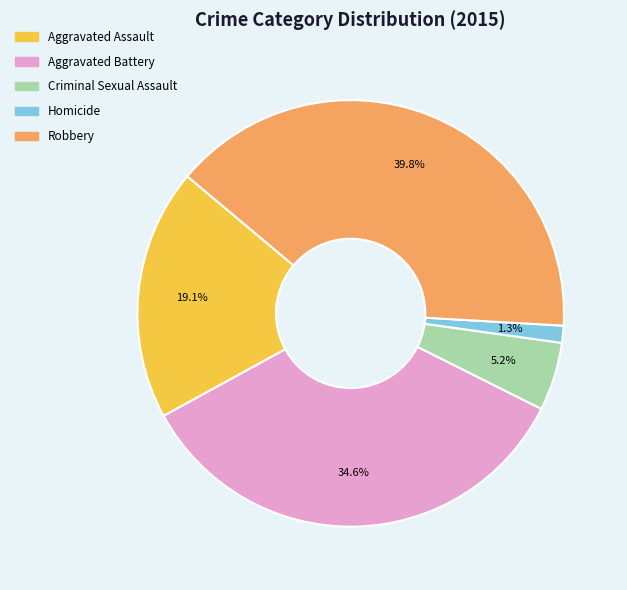

To the nearest percent, what is the difference between the Criminal Sexual Assault and Aggravated Battery slice percentages?

29%